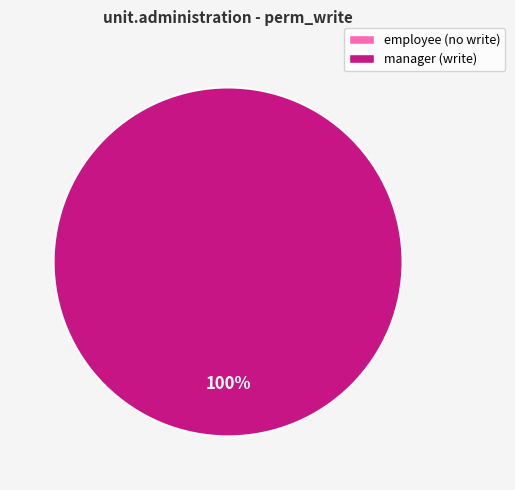

To the nearest percent, what is the average slice percentage?

50%